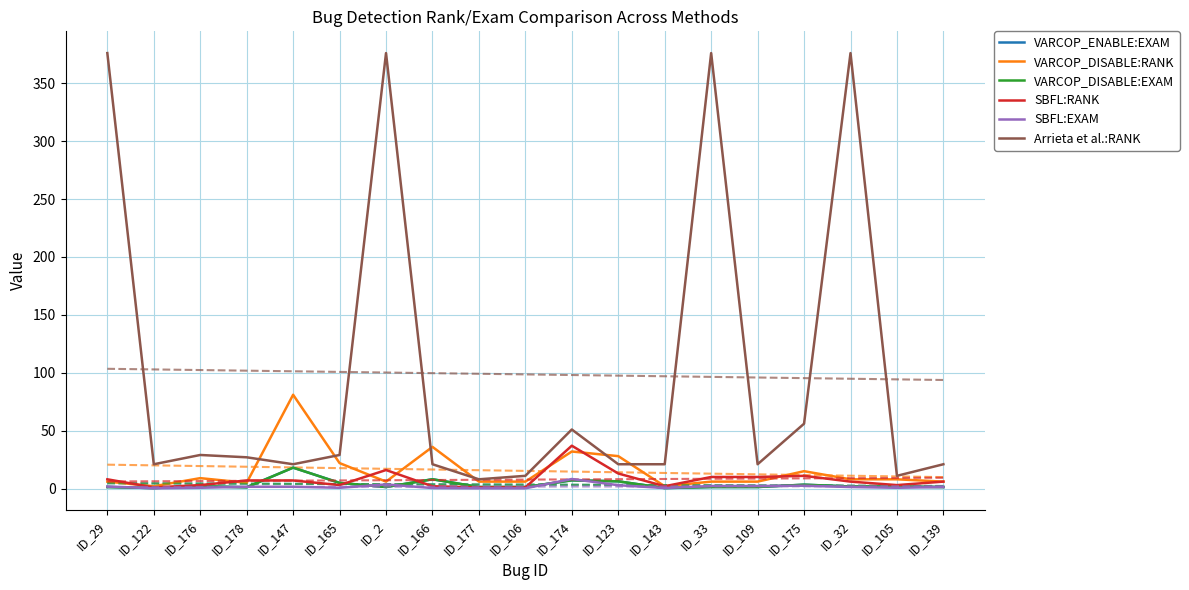

What are all the series names shown in the legend?

VARCOP_ENABLE:EXAM, VARCOP_DISABLE:RANK, VARCOP_DISABLE:EXAM, SBFL:RANK, SBFL:EXAM, Arrieta et al.:RANK